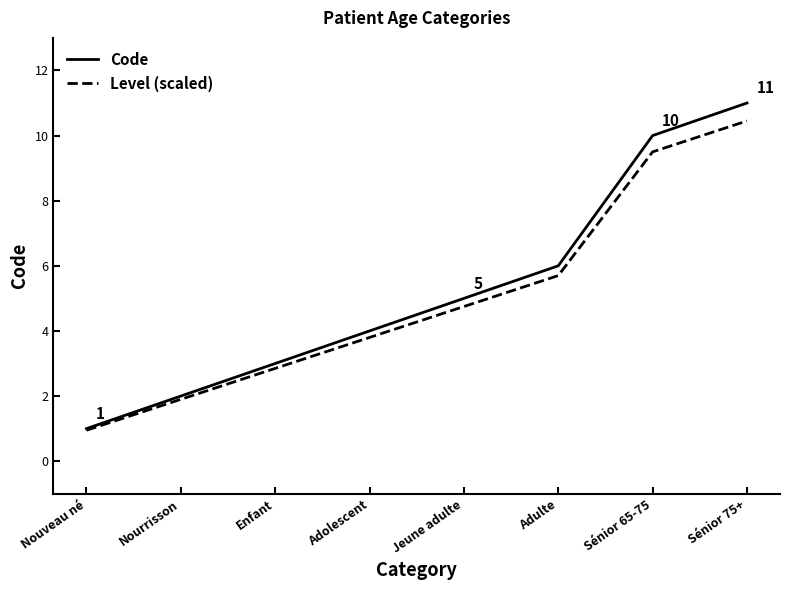

Which series has the largest total across all categories?

Code